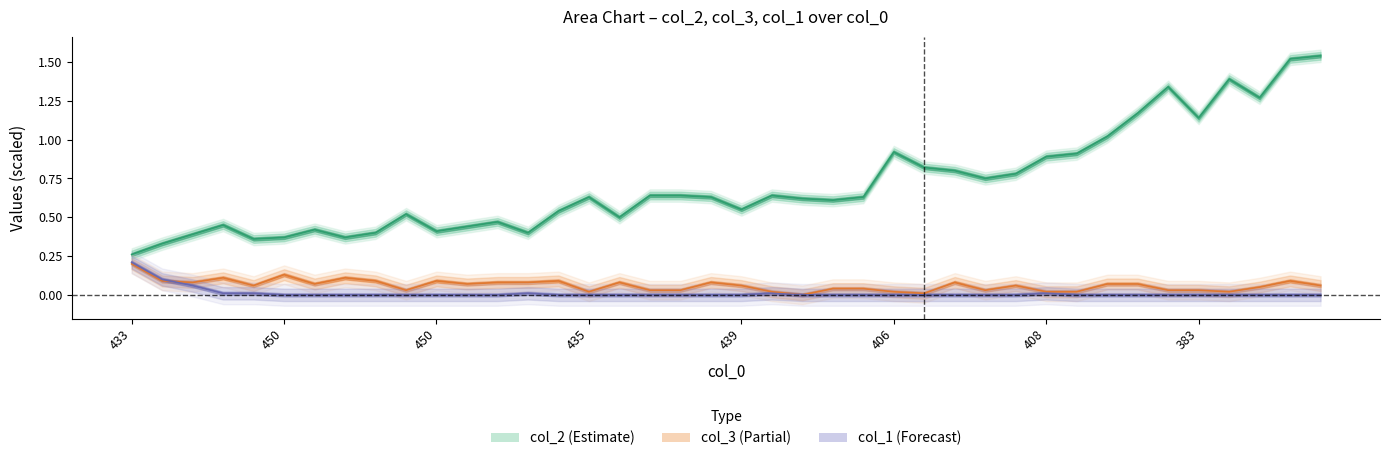

List the series in order of their peak value, highest first.

col_2, col_1, col_3